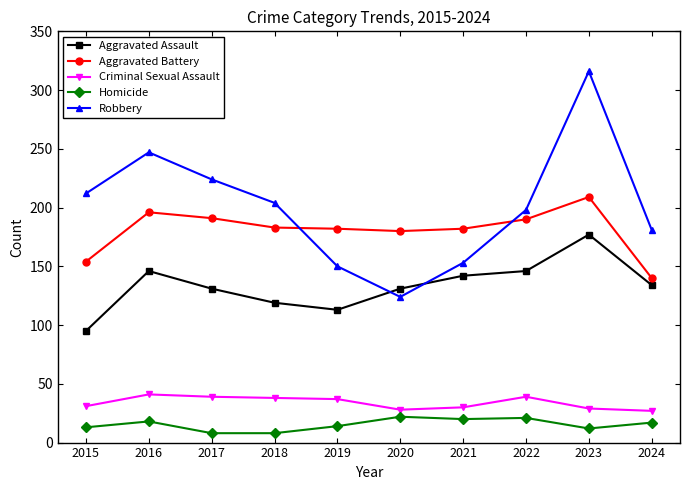

True or false: Aggravated Assault and Aggravated Battery intersect in this chart.

False